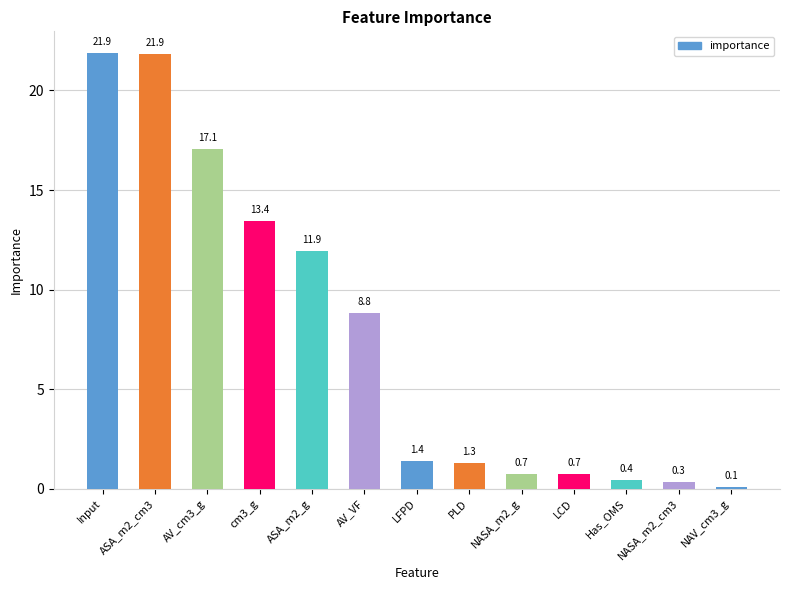

Where is the data nearest to the value 10?

AV_VF